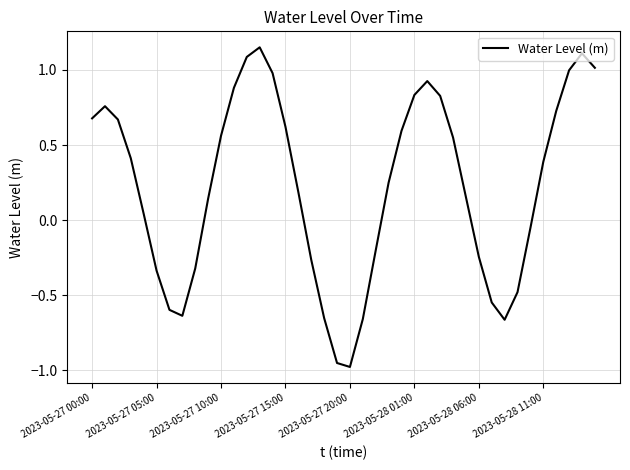

What is the difference between the maximum and minimum values?

2.1